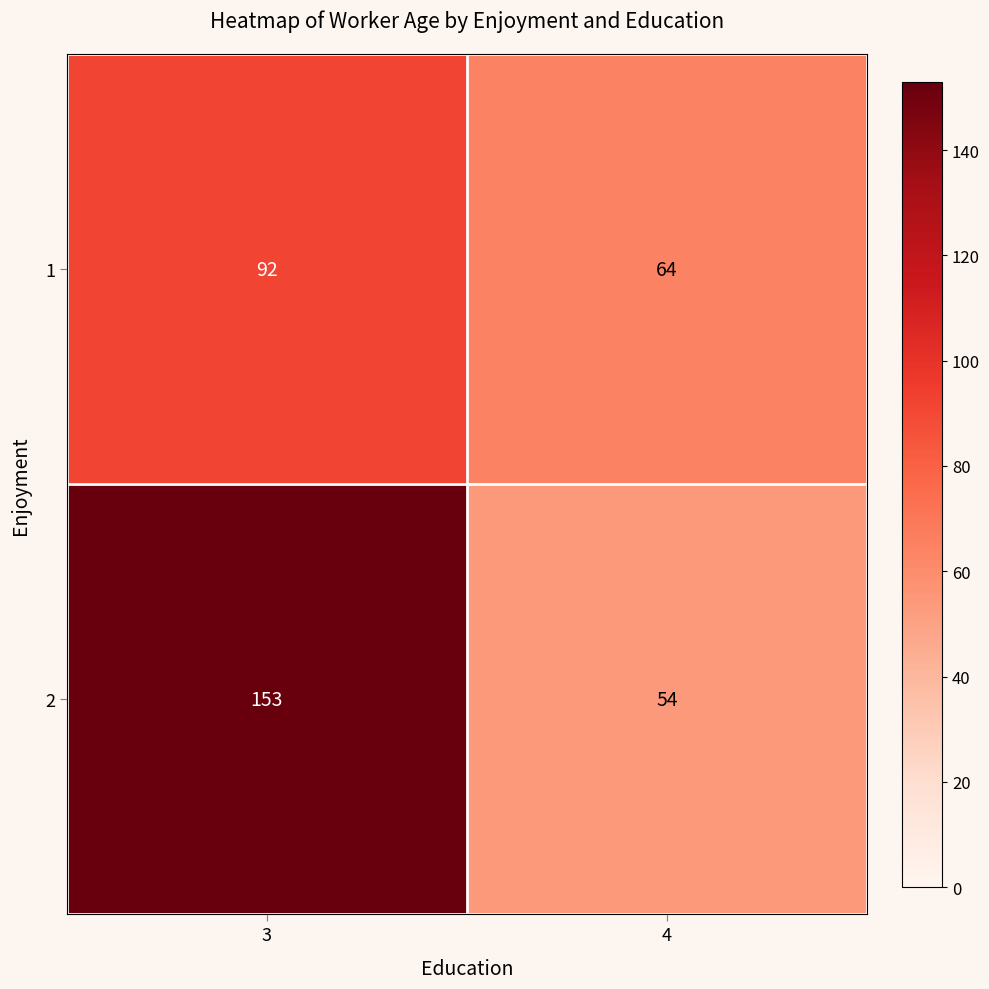

True or false: 2 has a value of 54 at 4.

True